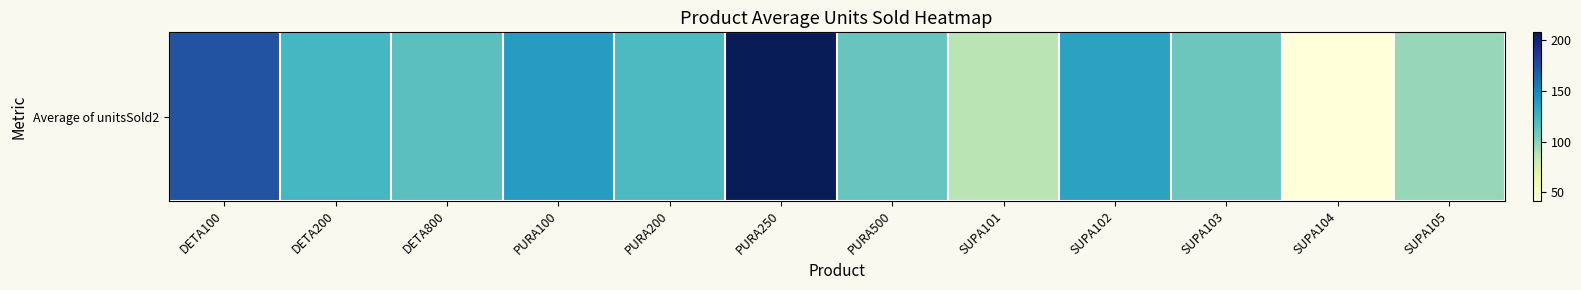

Reading left to right, transcribe all the data shown in this chart.

DETA100=172.2	DETA200=123.2	DETA800=116.4	PURA100=139.4	PURA200=120.4	PURA250=208.0	PURA500=111.2	SUPA101=87.0	SUPA102=136.2	SUPA103=110.4	SUPA104=41.8	SUPA105=97.3